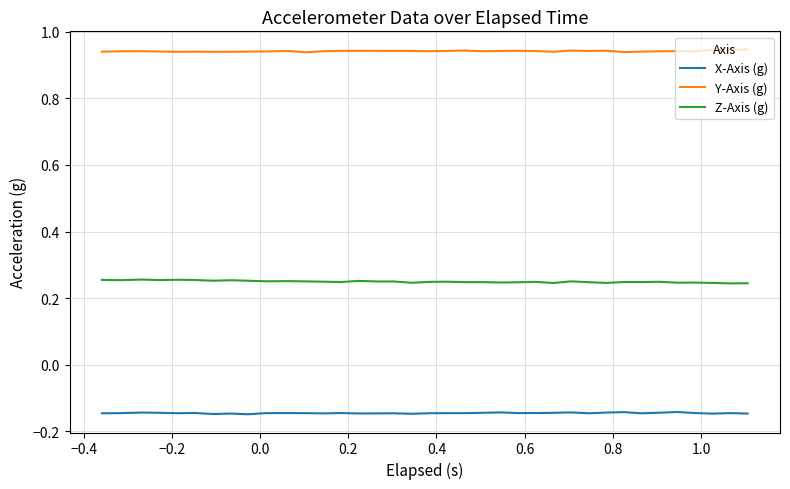

True or false: Z-Axis (g) has more than 1 interior local peaks.

True